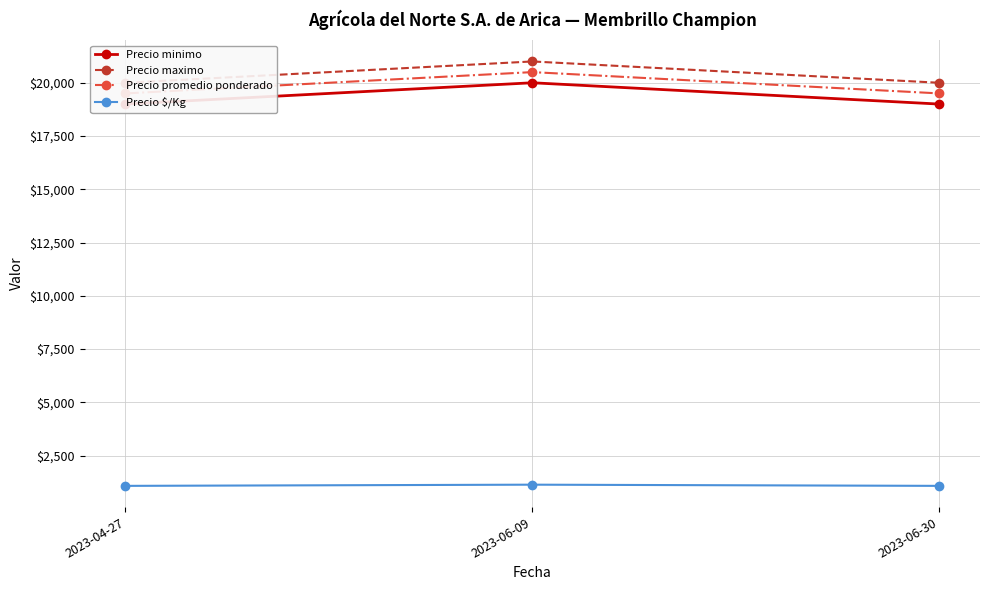

Where is Precio promedio ponderado nearest to the value 20000?

2023-04-27